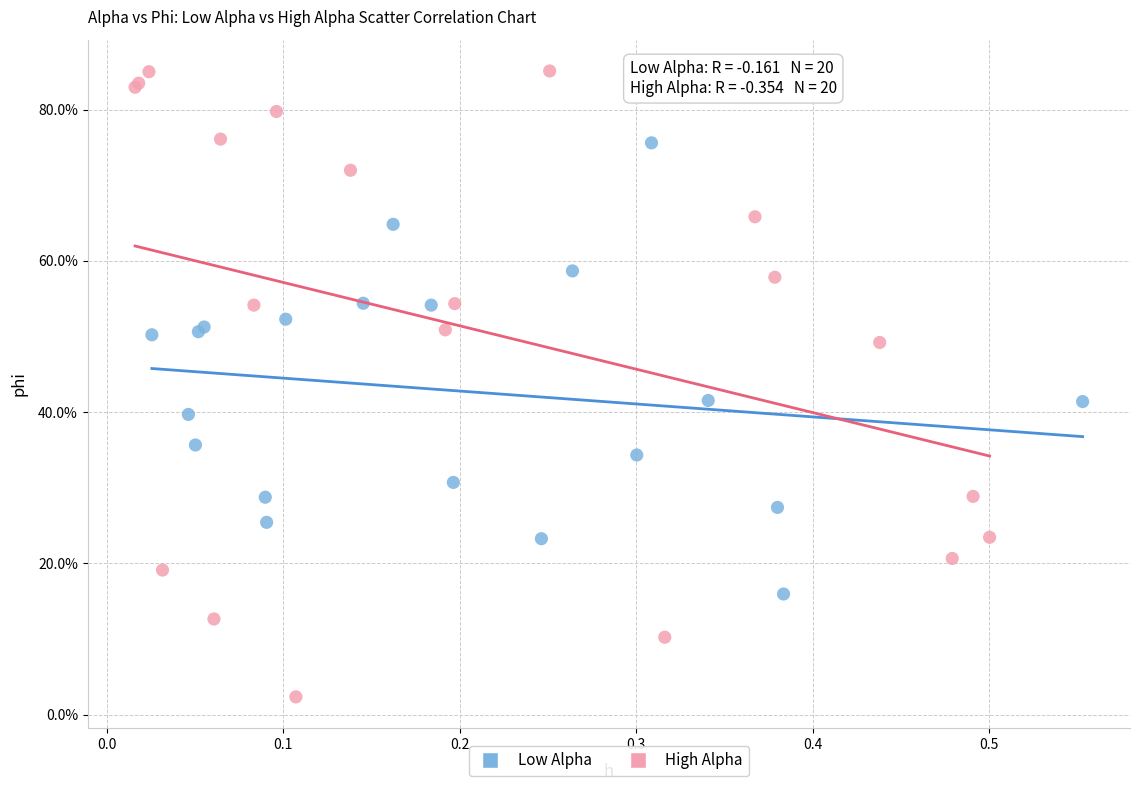

Which series contains the highest Y value?

High Alpha